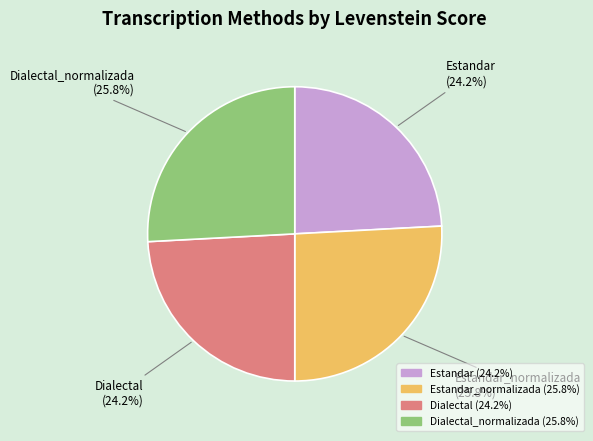

How many slices are in this pie chart?

4